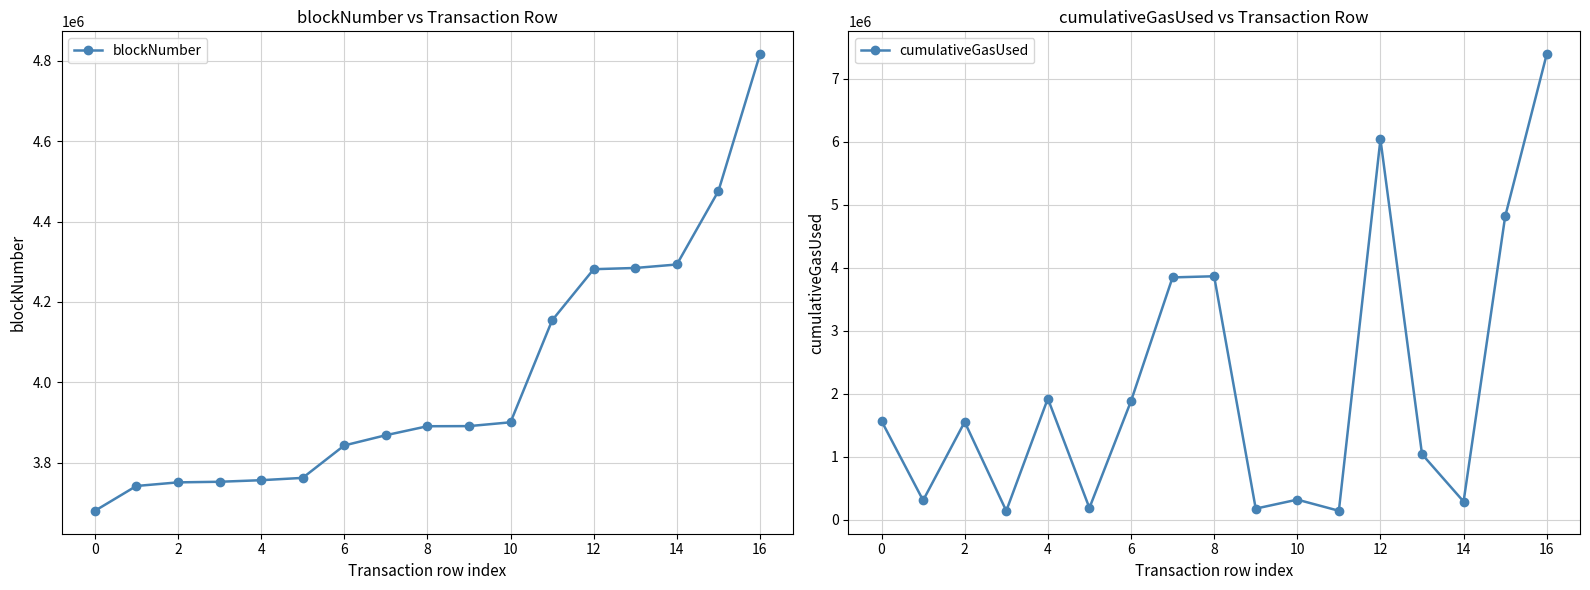

What is the minimum value for cumulativeGasUsed?

137058